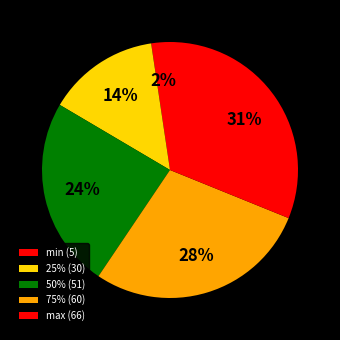

Do max and min together represent more than half of the pie?

No